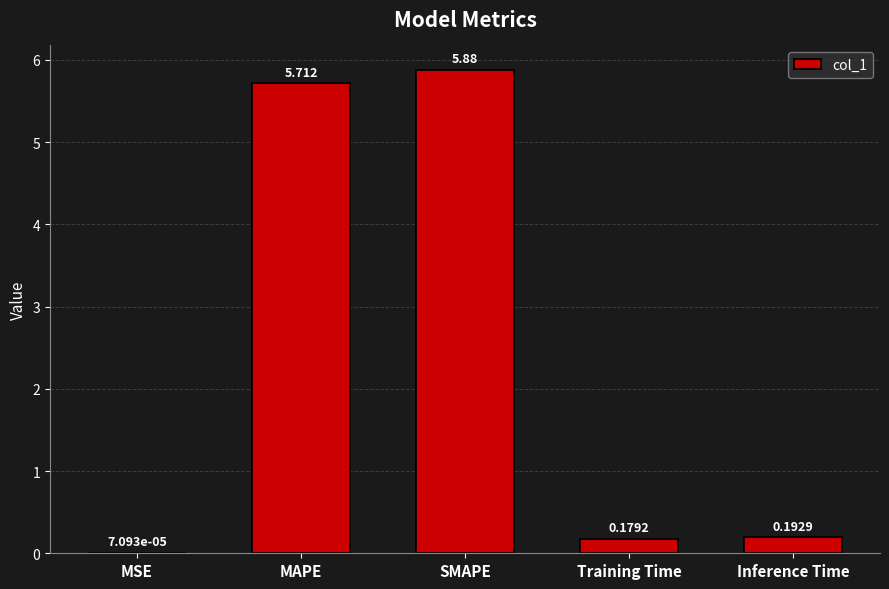

Where is the data nearest to the value 2?

Inference Time